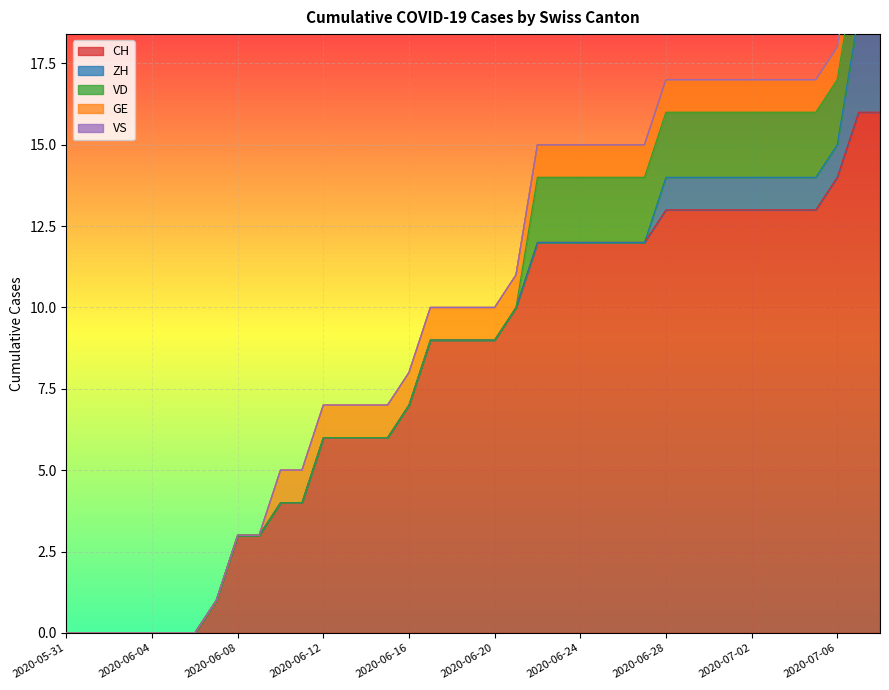

List the series in order of their peak value, lowest first.

VS, GE, VD, ZH, CH